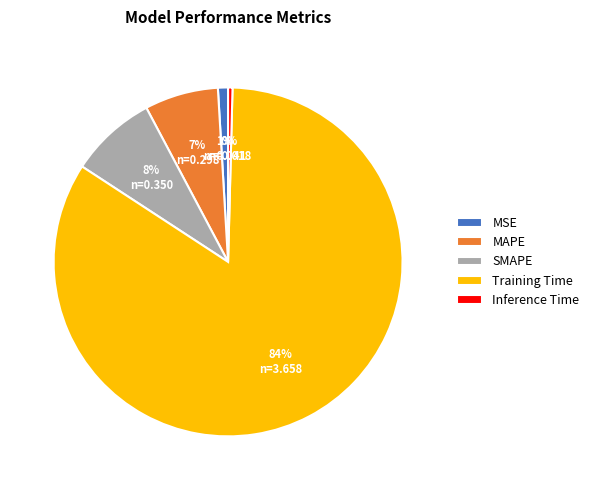

What is the majority slice?

Training Time